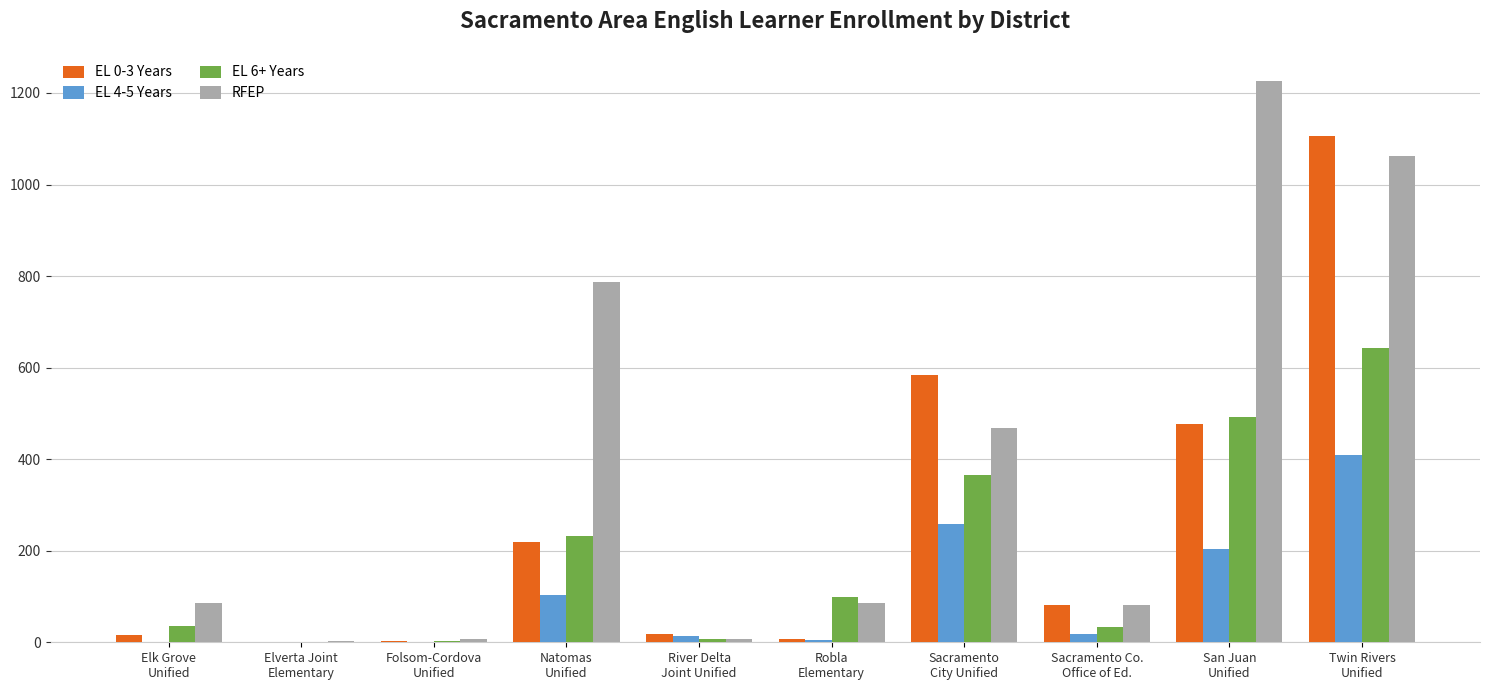

Which series has the largest total across all categories?

RFEP